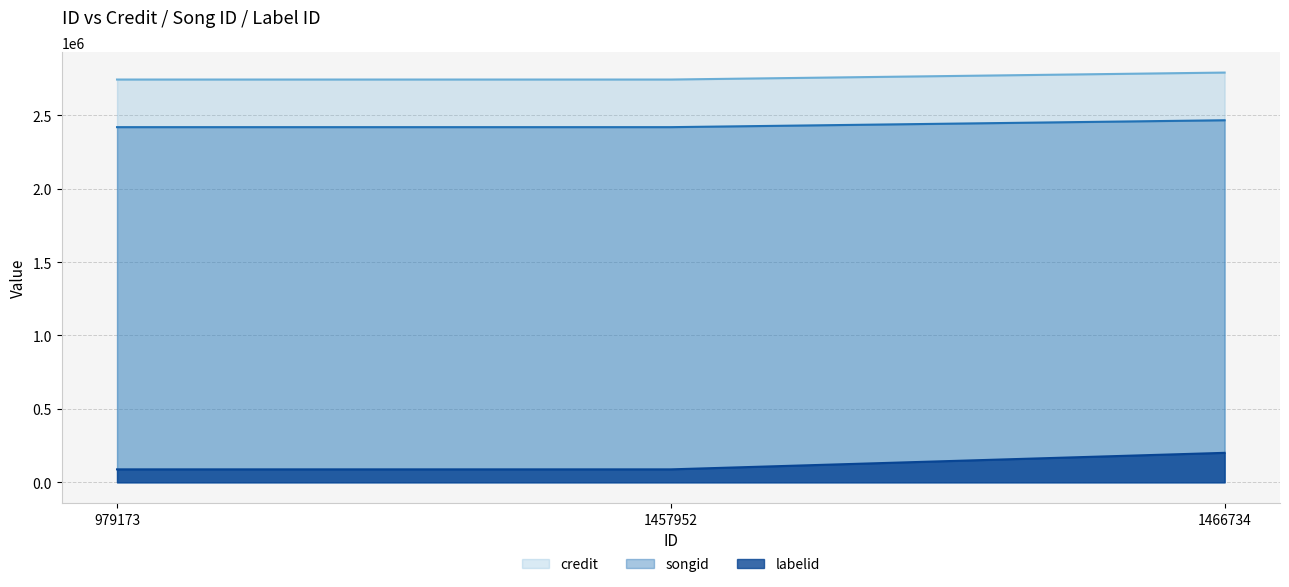

Rank the series by their maximum value, from highest to lowest.

credit, songid, labelid